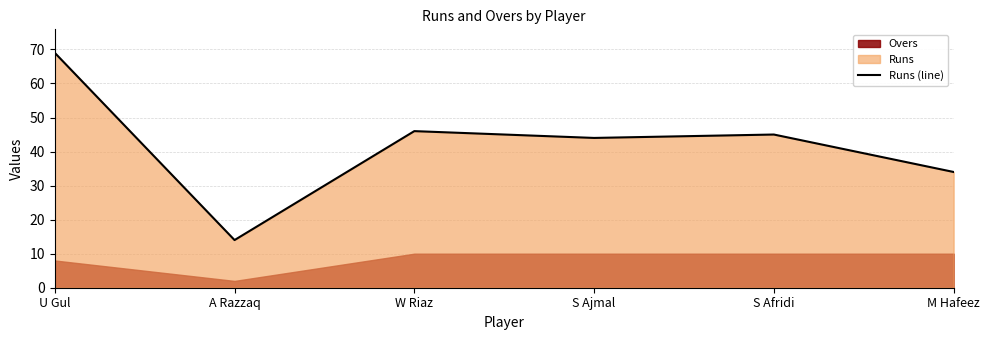

True or false: the data has more than 0 interior local peaks.

True